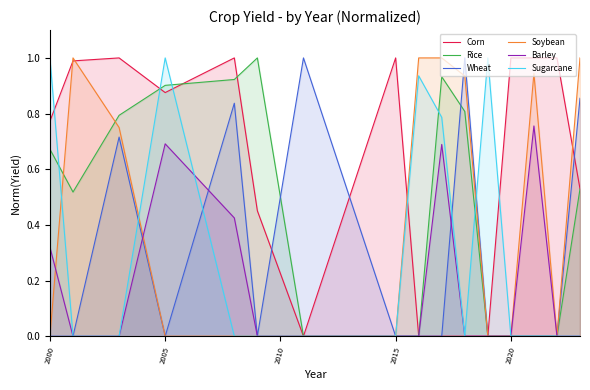

How many data points does each series have?

16